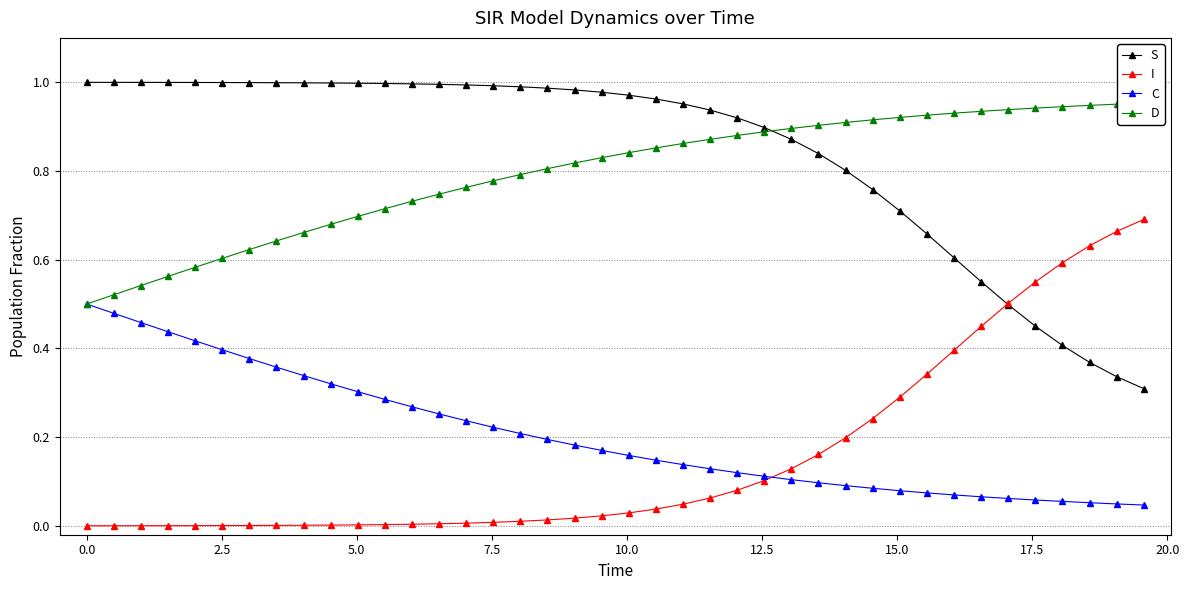

Which series has the largest total across all categories?

S